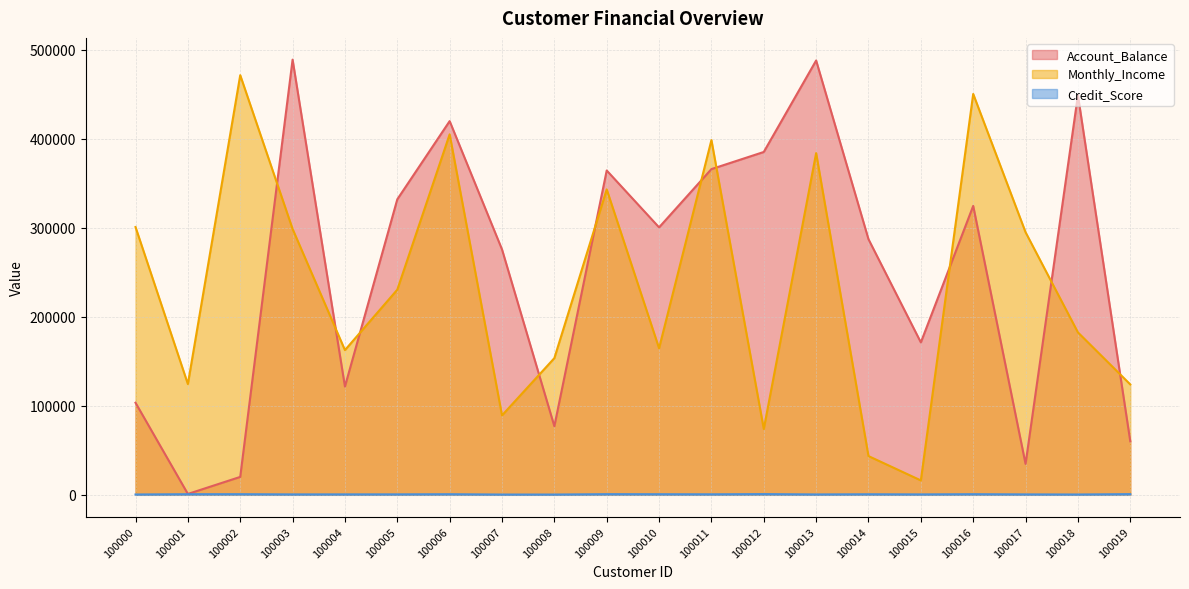

Where is the first local minimum for Account_Balance?

100001